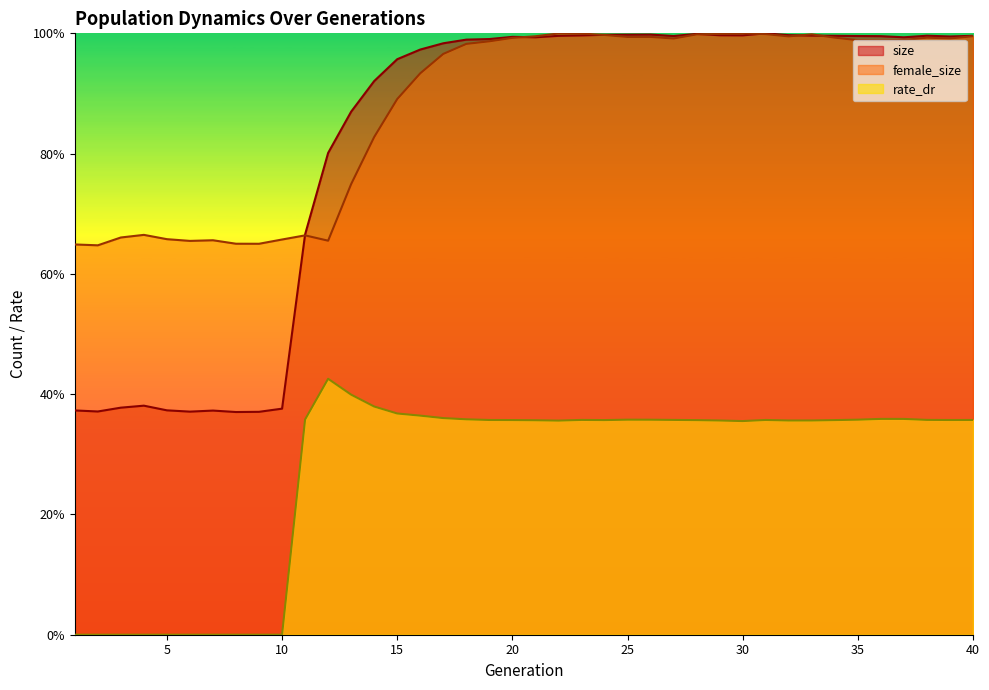

At which label is female_size closest to 0?

2